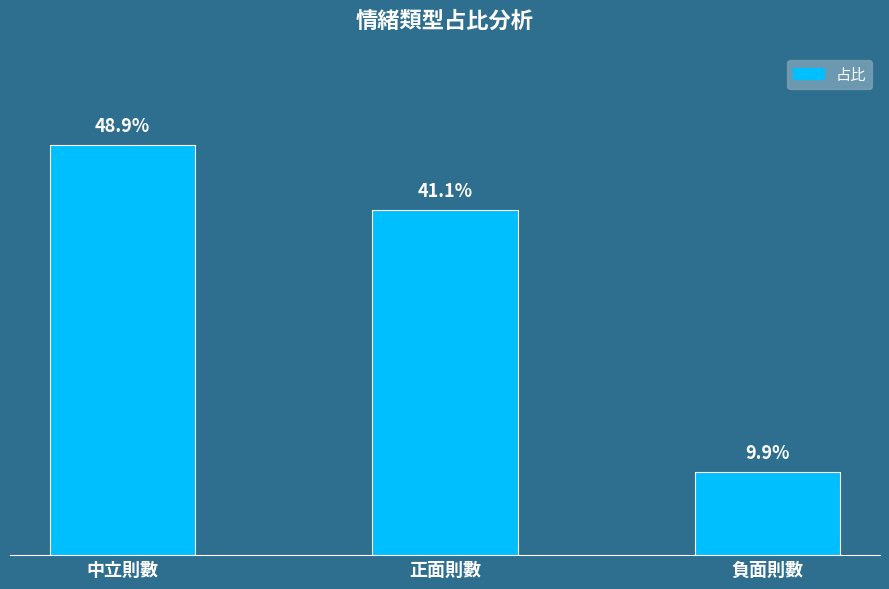

Reading left to right, list all the values displayed in this chart.

中立則數=0.5	正面則數=0.4	負面則數=0.1